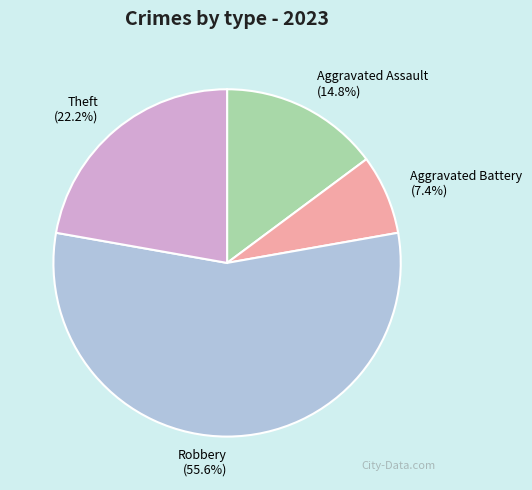

Rank the categories by value from highest to lowest.

Robbery (55.6%), Theft (22.2%), Aggravated Assault (14.8%), Aggravated Battery (7.4%)